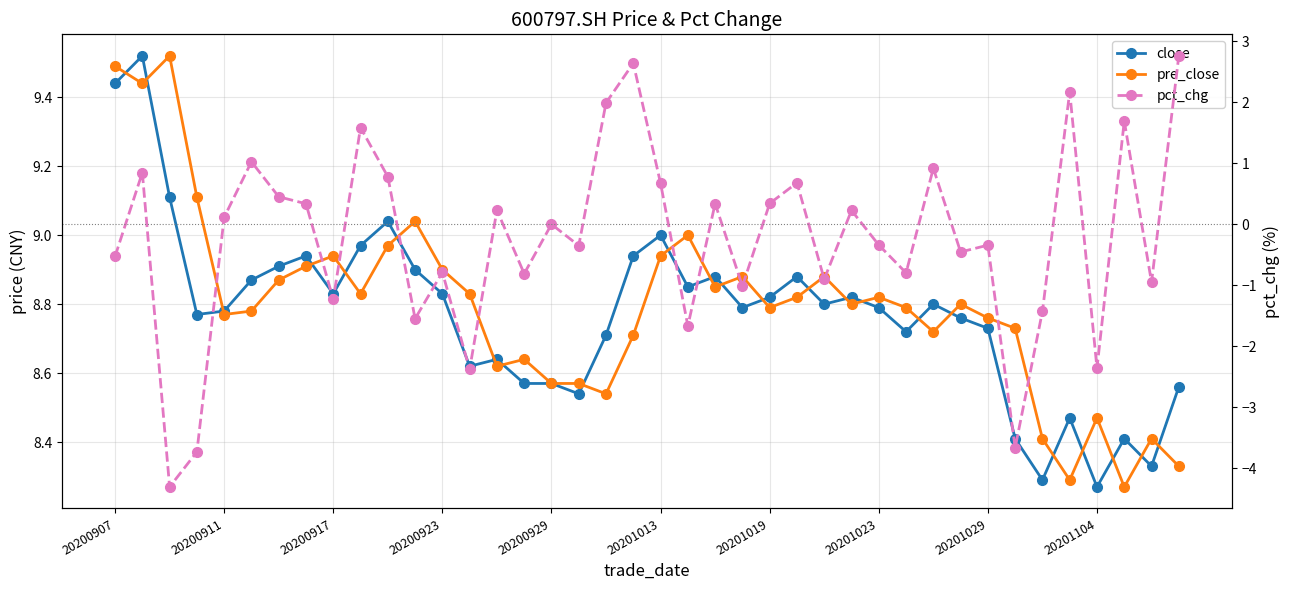

What are all the series names shown in the legend?

close, pre_close, pct_chg